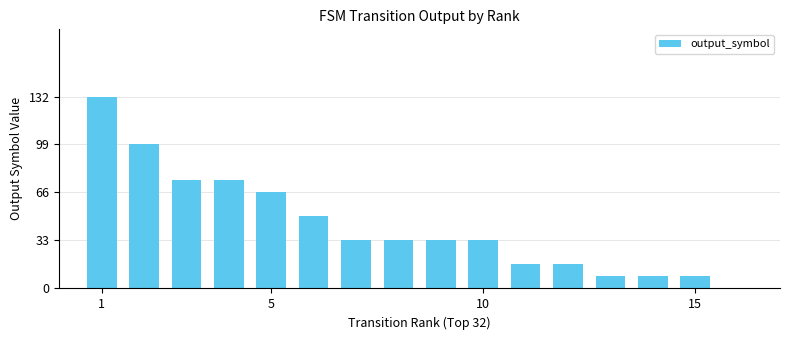

Count the number of data series in this chart.

1